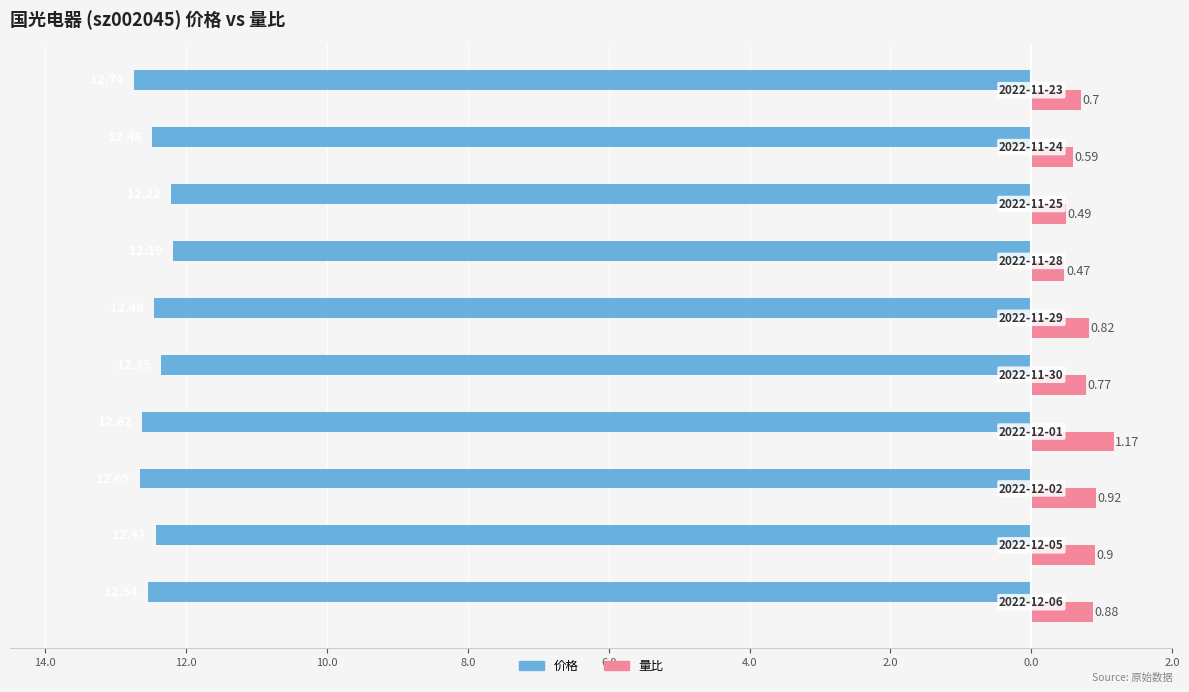

What are all the series names shown in the legend?

价格, 量比